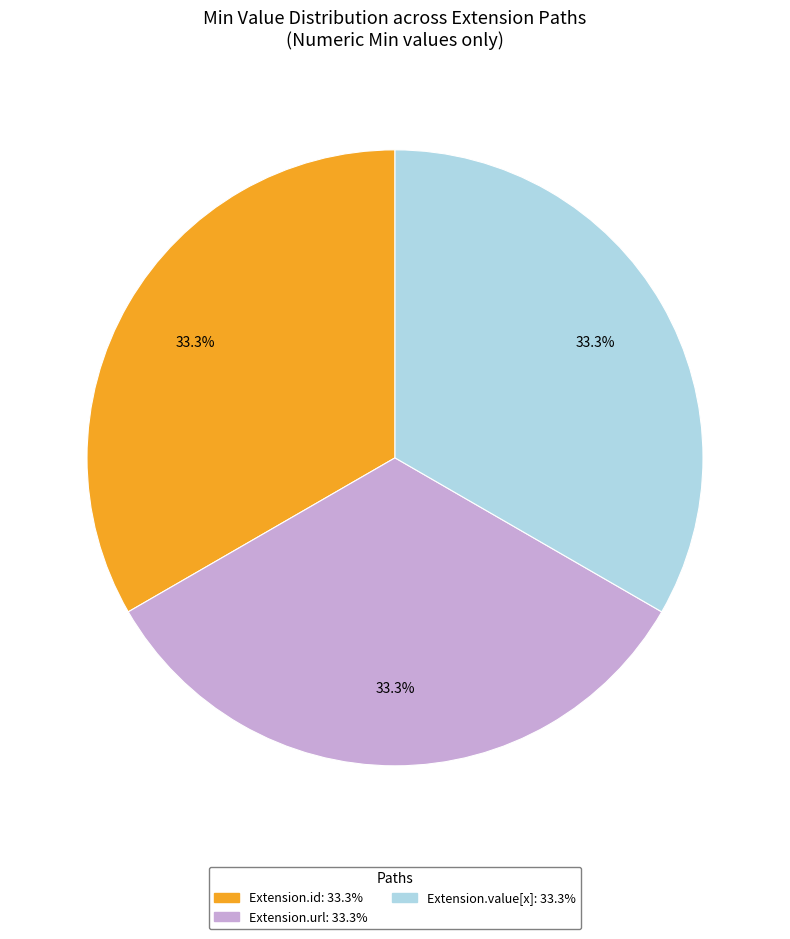

Is there a majority slice in this chart?

No